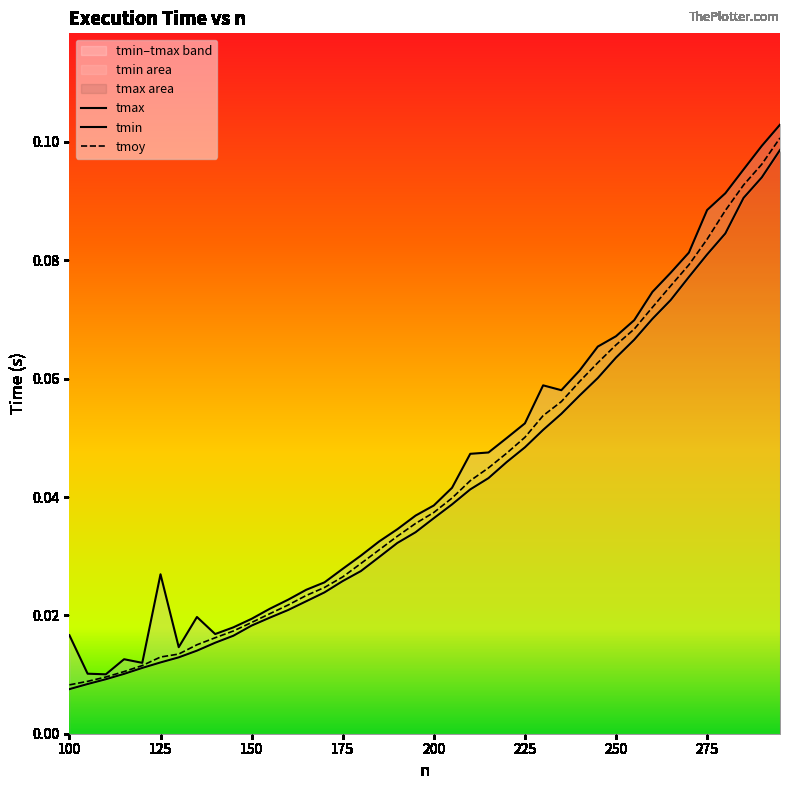

Rank the series by their maximum value, from lowest to highest.

tmin, tmoy, tmax